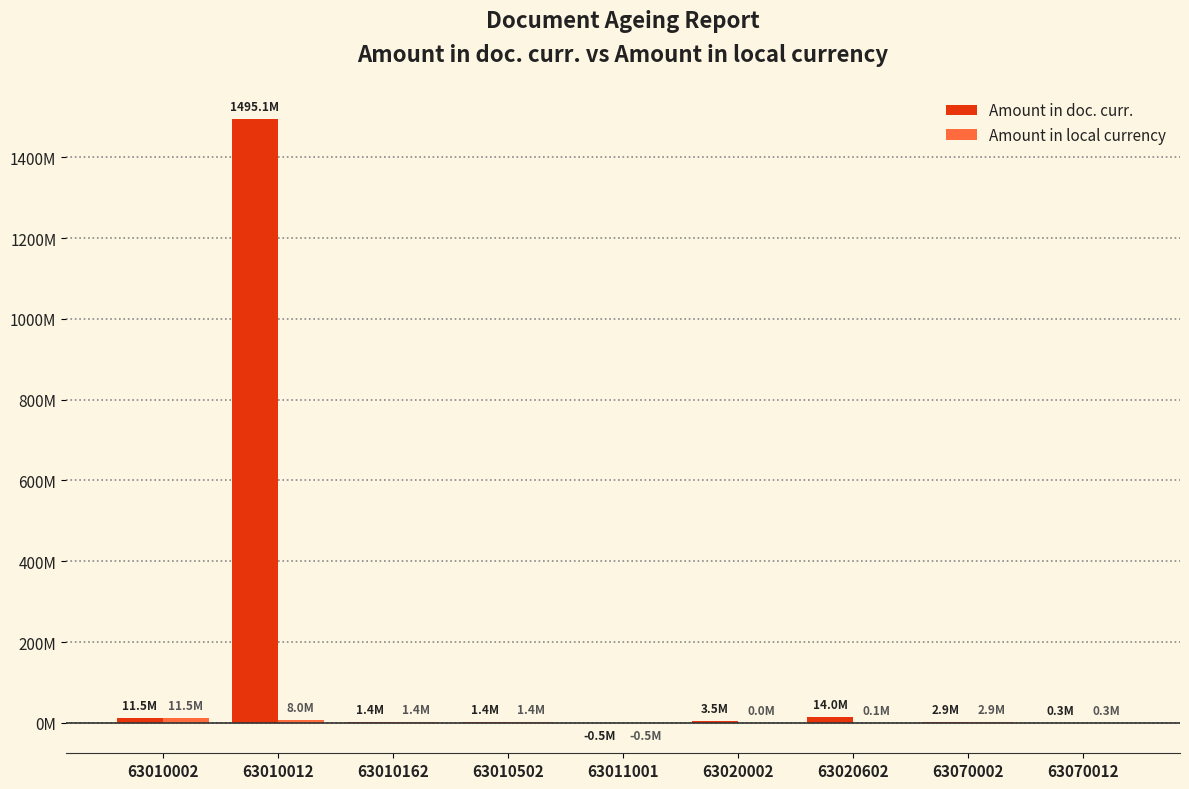

Reading right to left, what are all the values shown in this chart?

Amount in doc. curr.: 250851.5	2853277.2	13969885.8	3533034.3	-506397.5	1368805.9	1354247.6	1495088917.7	11501418.0
Amount in local currency: 250851.5	2853277.2	75022.2	18973.4	-506397.5	1368805.9	1354247.6	8028294.8	11501418.0